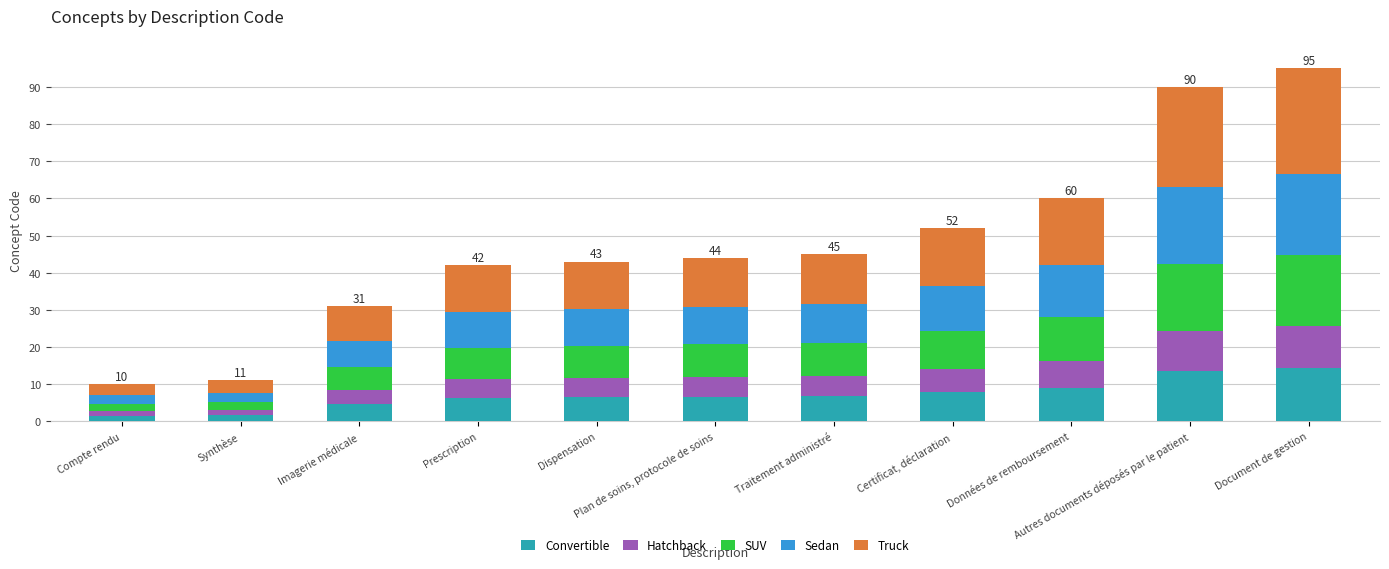

True or false: Hatchback has a value of 3.4 at Prescription.

False